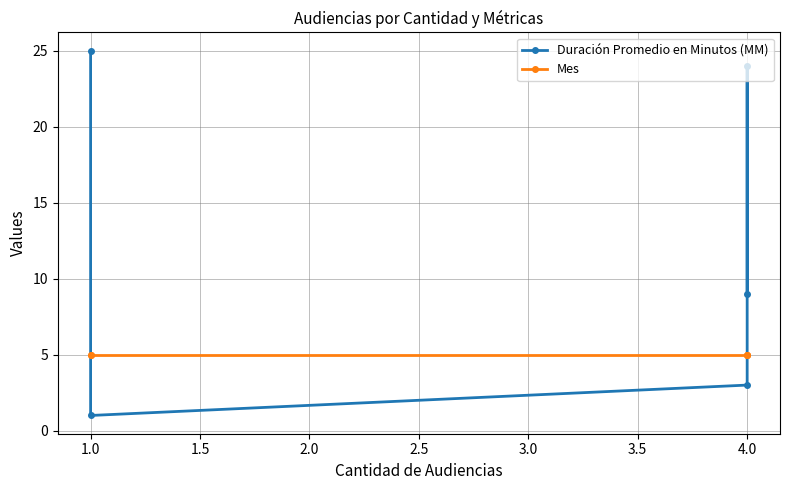

Rank the series by their average value, from highest to lowest.

Duración Promedio en Minutos (MM), Mes